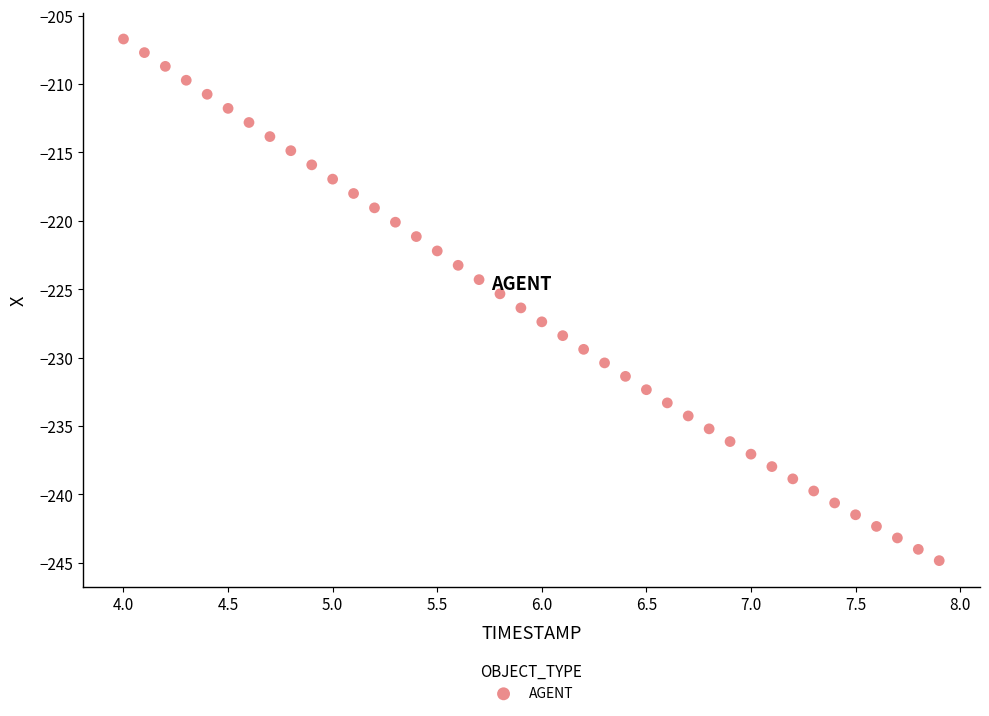

What is the range of X values (max minus min)?

3.9